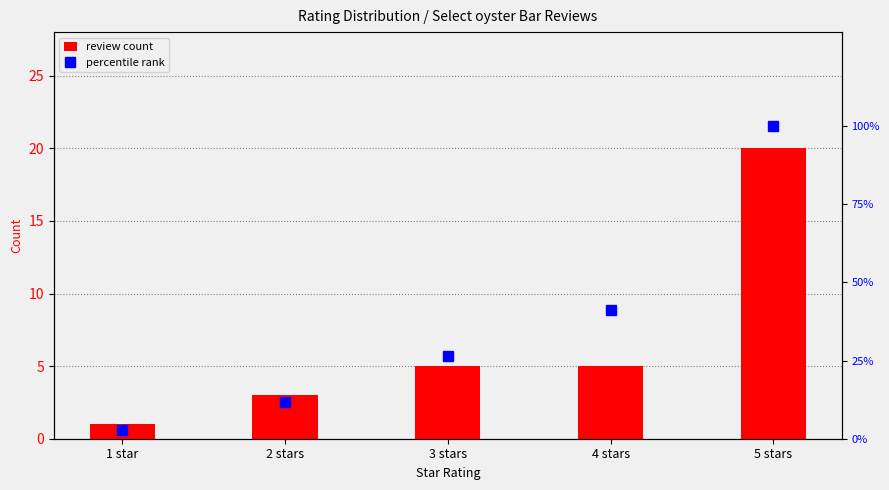

How many data points in review count are less than 5?

2